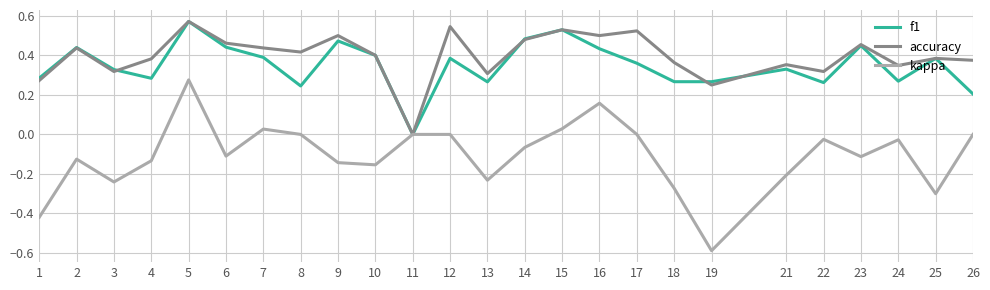

Is the value of kappa at 2 greater than the value of accuracy at 4?

No